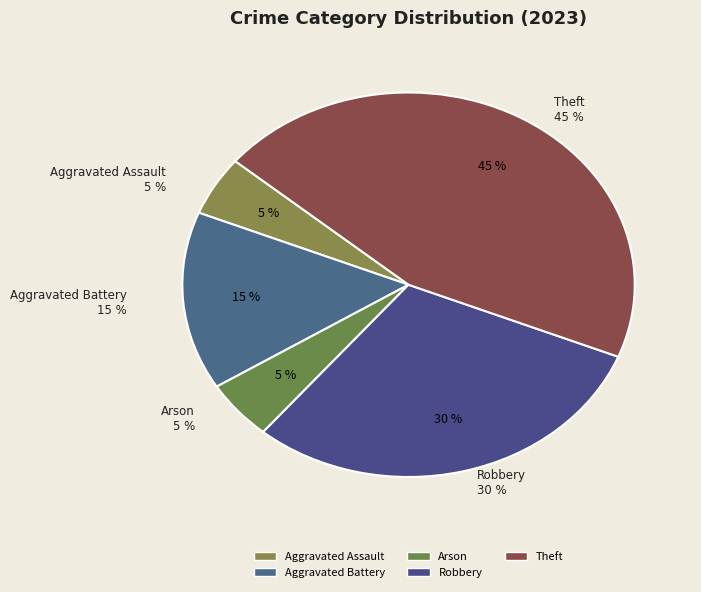

What portion of the pie excludes Arson?

95.0%